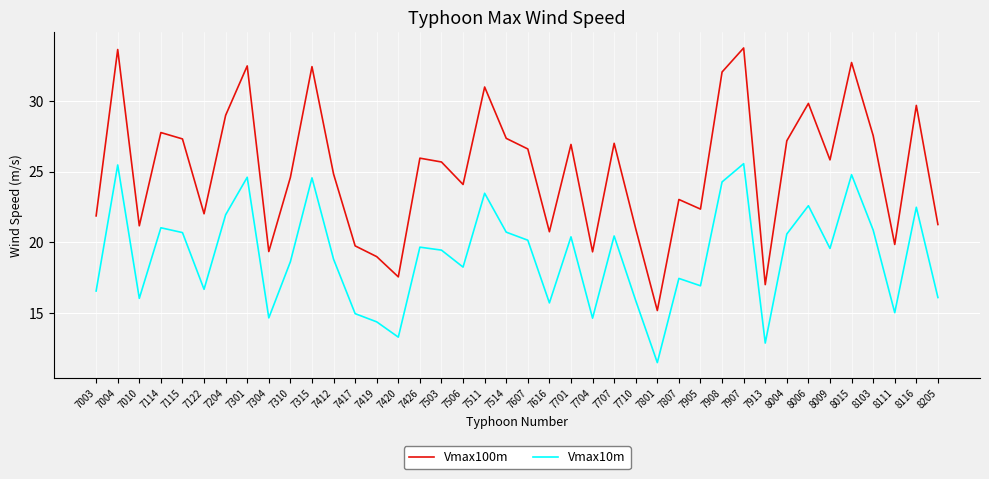

What is the highest value of the Vmax100m series?

33.8